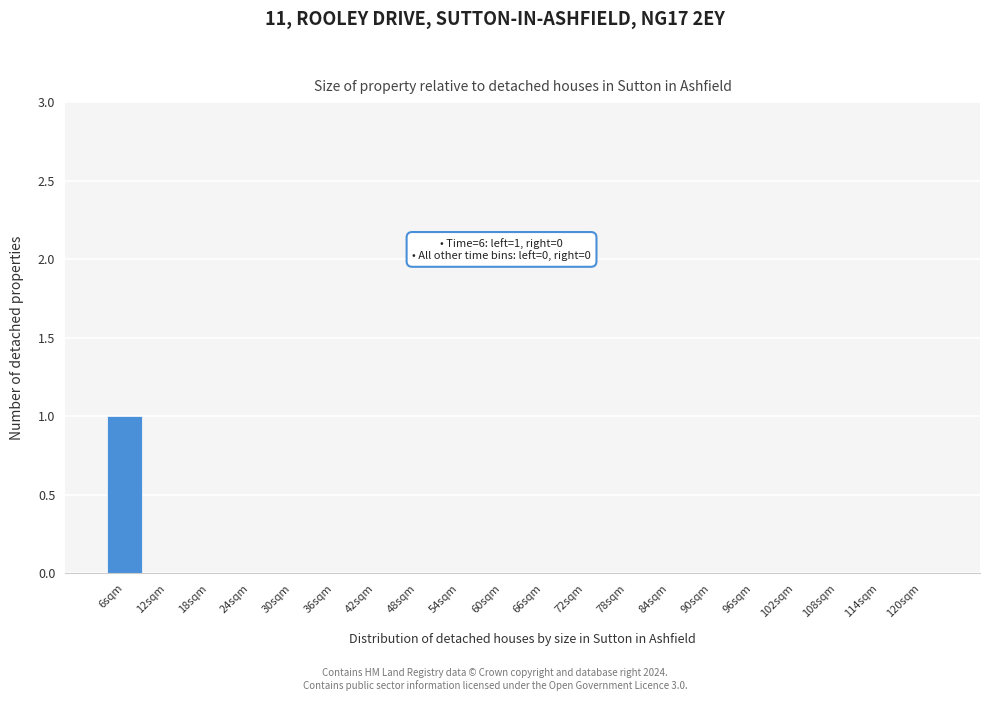

Reading left to right, extract all data points from this chart.

6sqm=1	12sqm=0	18sqm=0	24sqm=0	30sqm=0	36sqm=0	42sqm=0	48sqm=0	54sqm=0	60sqm=0	66sqm=0	72sqm=0	78sqm=0	84sqm=0	90sqm=0	96sqm=0	102sqm=0	108sqm=0	114sqm=0	120sqm=0